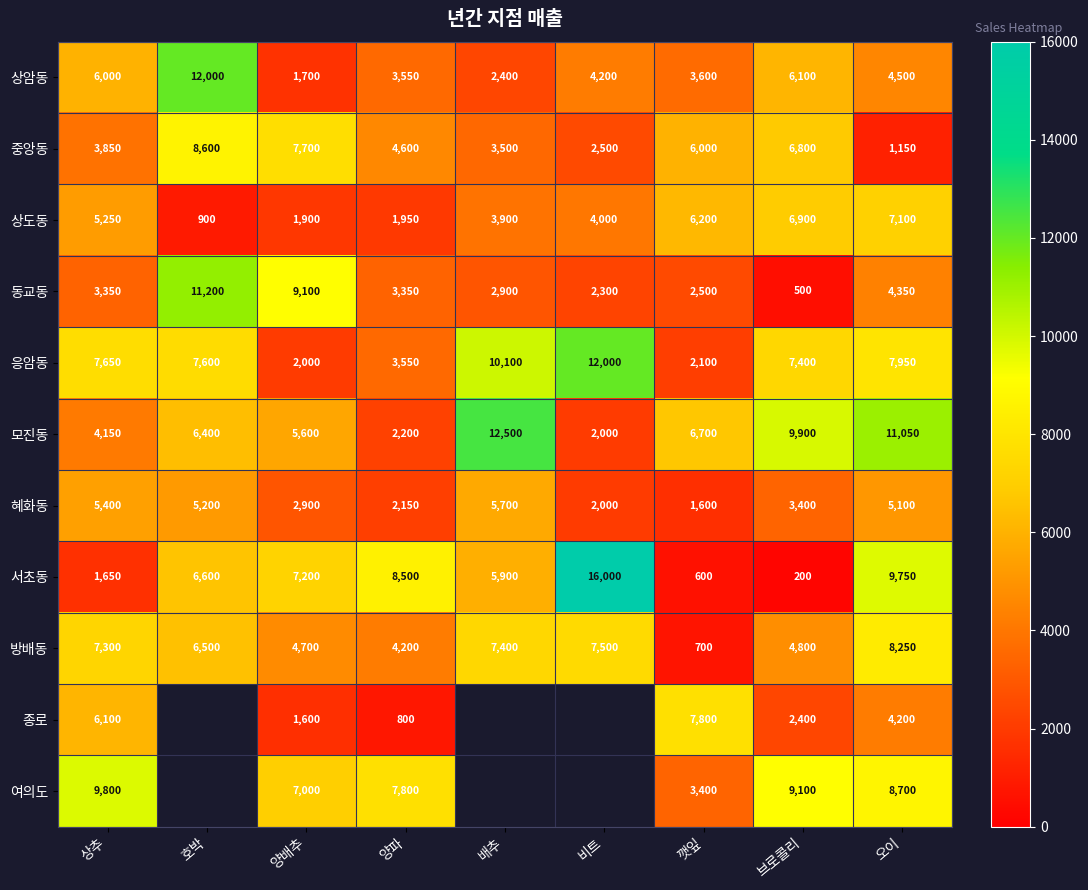

Which category has the lowest value in the 방배동 series?

깻잎